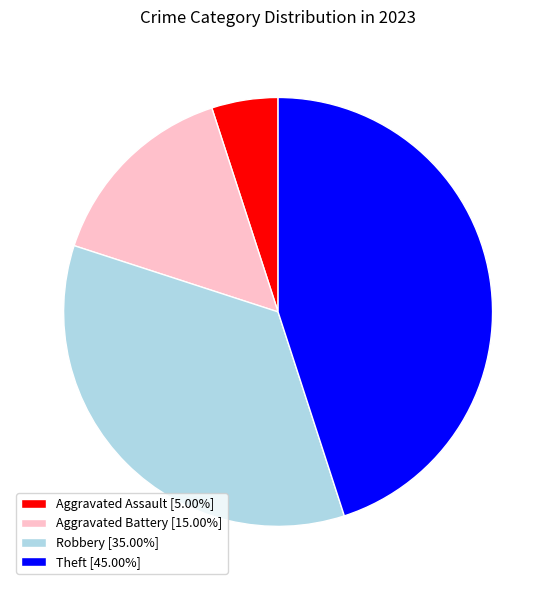

Count the number of slices in the pie.

4